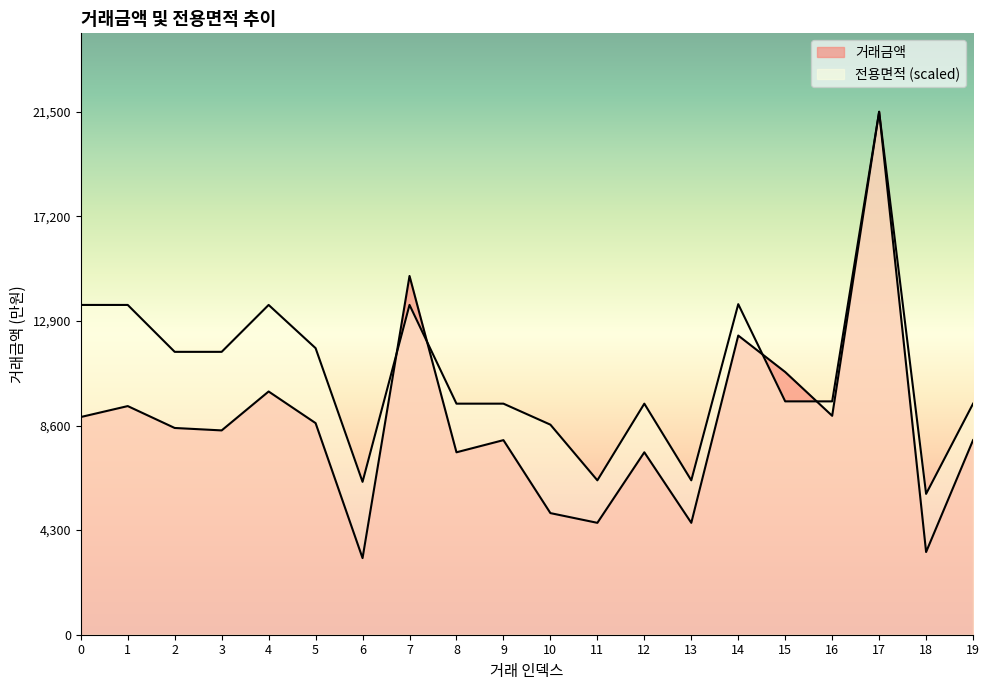

What is the difference between the 거래금액 values at 0 and 2?

450.0